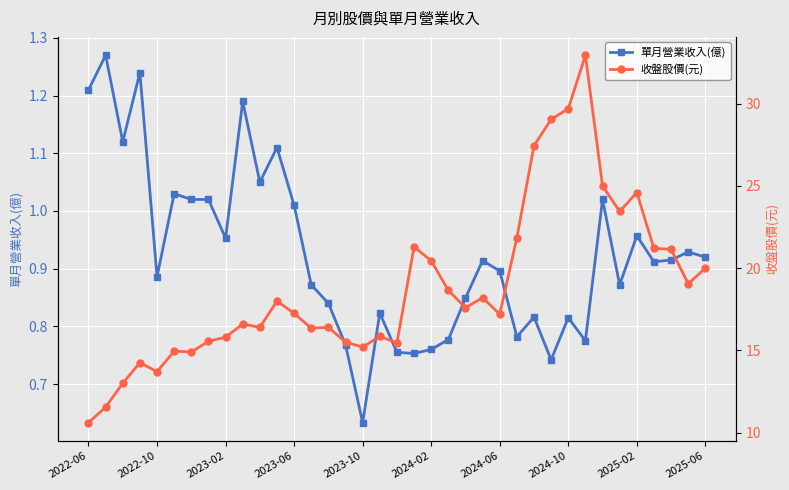

True or false: 單月營業收入(億) has more than 1 points higher than both neighbors.

True